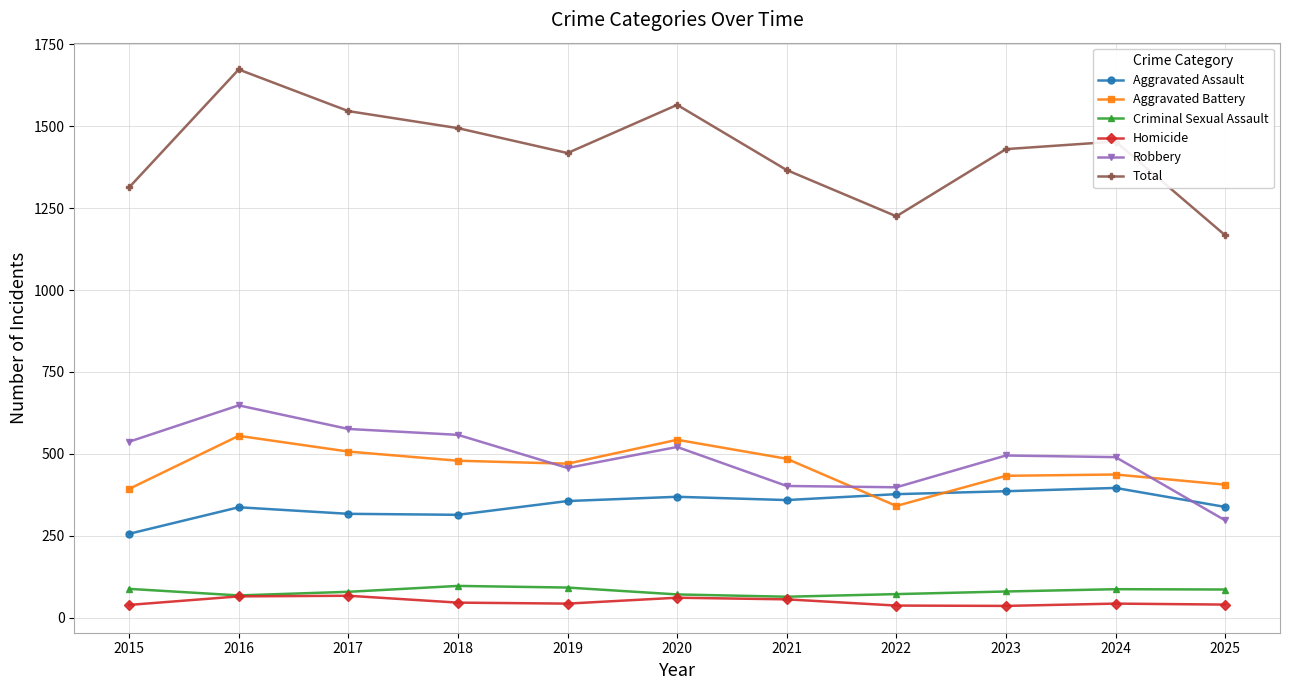

True or false: Criminal Sexual Assault and Robbery intersect in this chart.

False